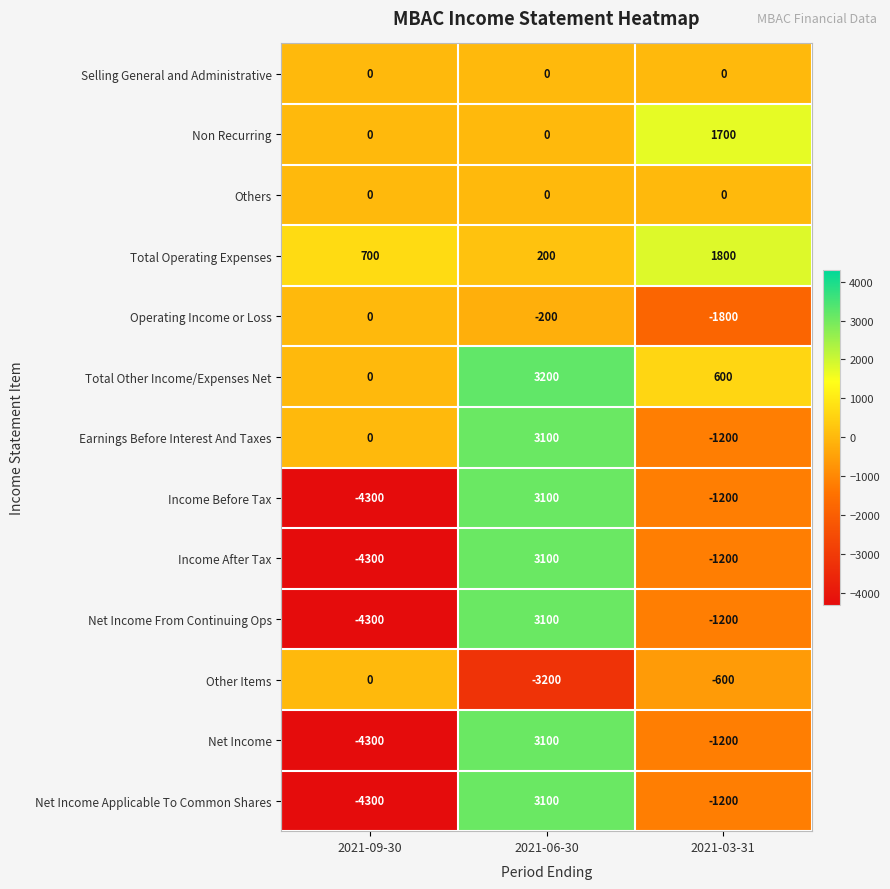

What is the difference between the highest and lowest values at 2021-06-30?

6400